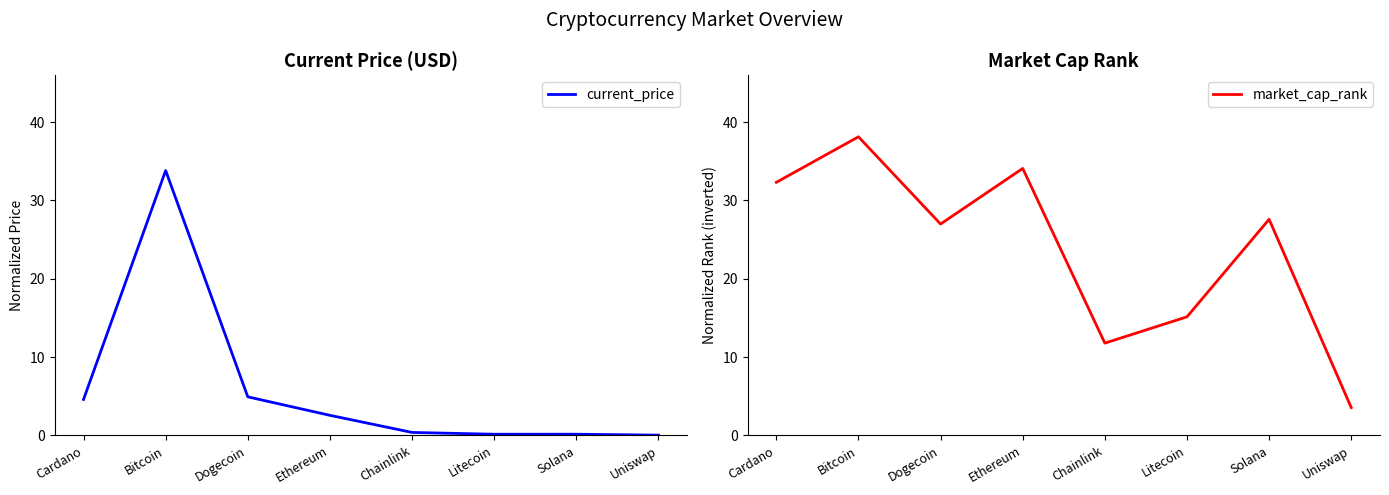

True or false: current_price and market_cap_rank intersect in this chart.

False